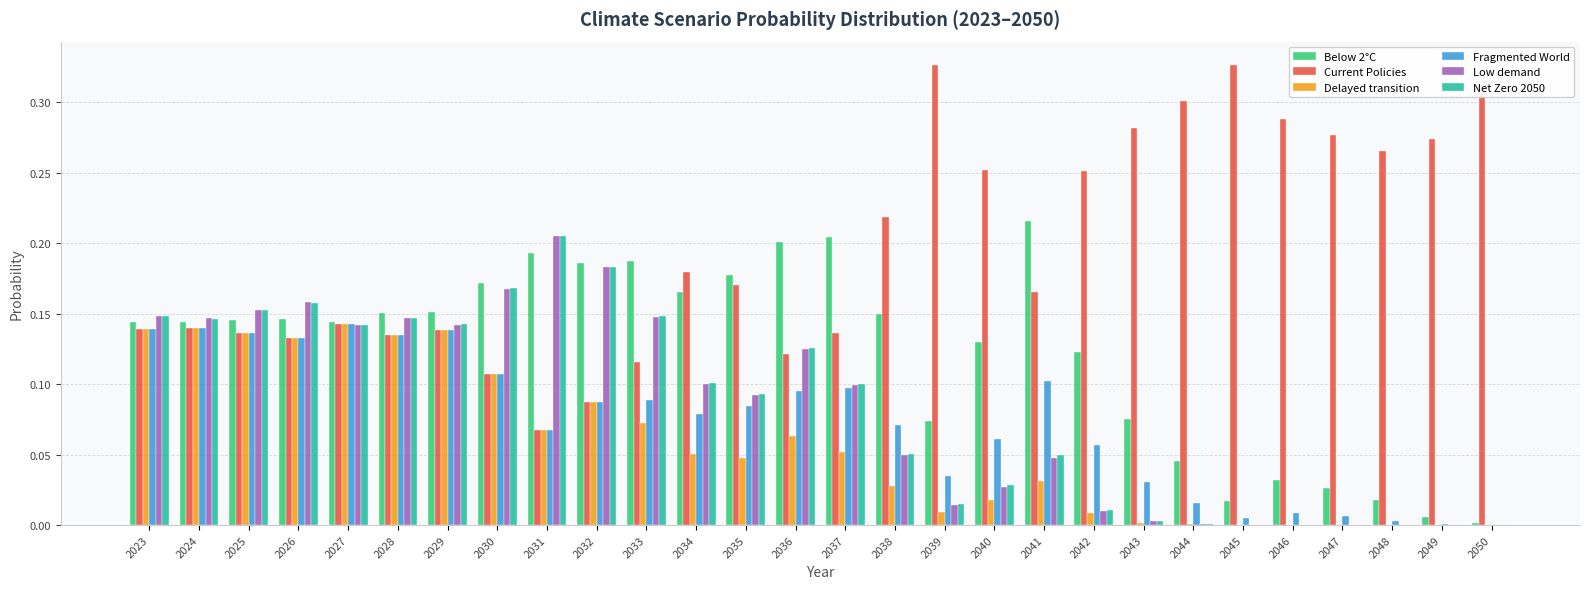

Which series changed the most between 2035 and 2039?

Current Policies